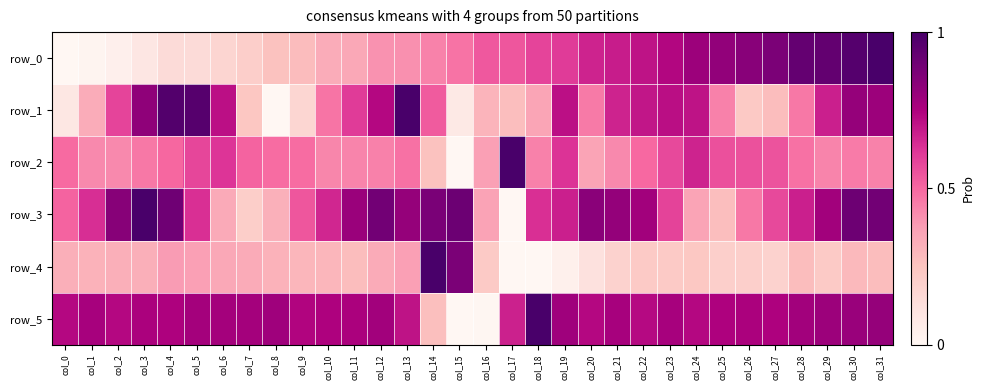

Rank the categories by row_0 value from highest to lowest.

col_31, col_30, col_29, col_28, col_27, col_26, col_25, col_24, col_23, col_22, col_21, col_20, col_19, col_18, col_17, col_16, col_15, col_14, col_13, col_12, col_11, col_10, col_9, col_8, col_7, col_6, col_5, col_4, col_3, col_2, col_1, col_0